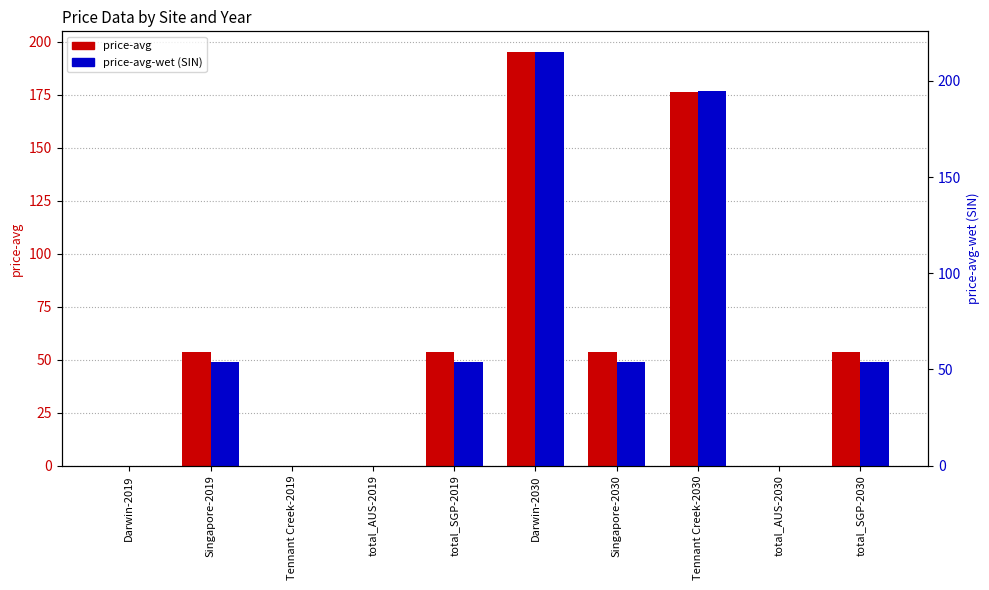

Reading left to right, extract all data points from this chart.

price-avg: 0.0	53.7	0.0	0.0	53.7	195.1	53.7	176.2	0.0	53.7
price-avg-wet (SIN): 0.0	53.7	0.0	0.0	53.7	215.0	53.7	194.6	0.0	53.7